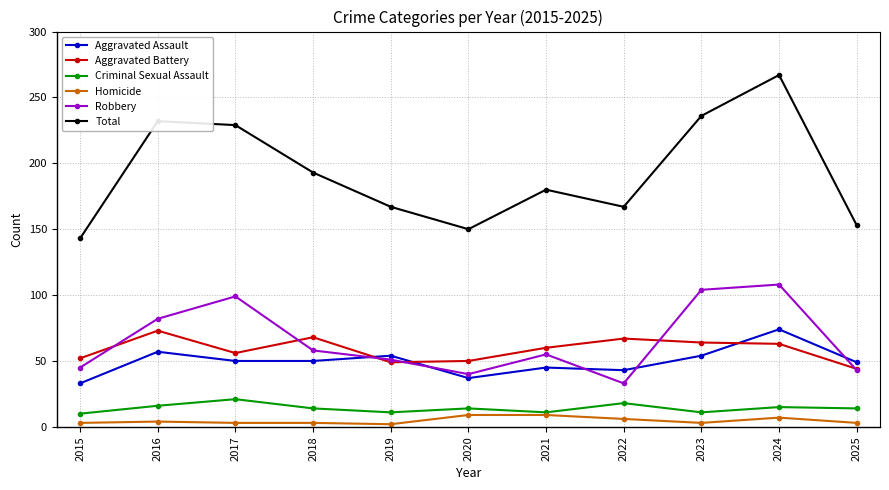

In Total, how many points are higher than both neighbors (excluding endpoints)?

3